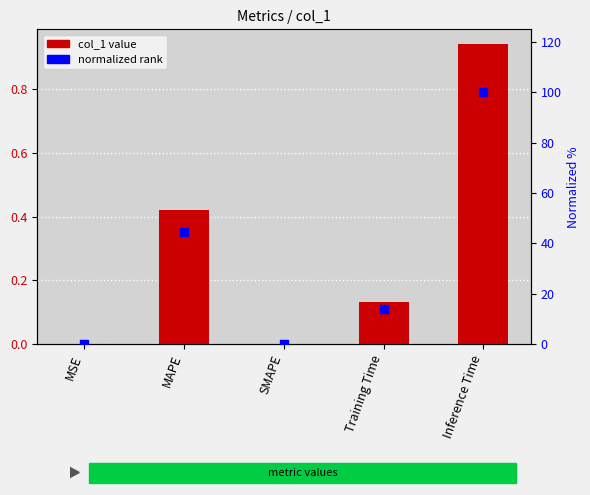

At how many categories does at least one series exceed 6?

3